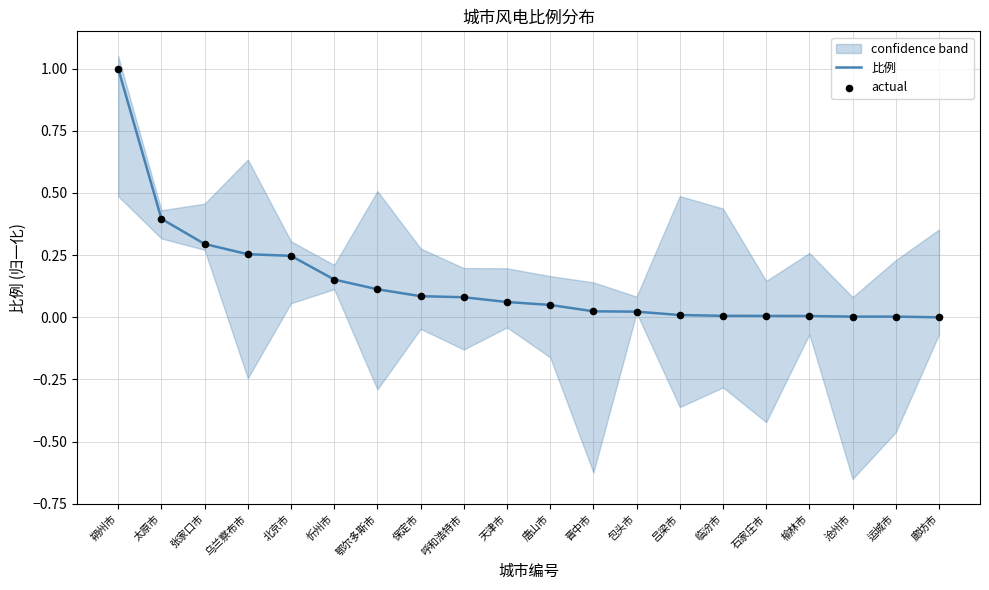

Is it true that 比例 equals 0.0 at 临汾市?

True